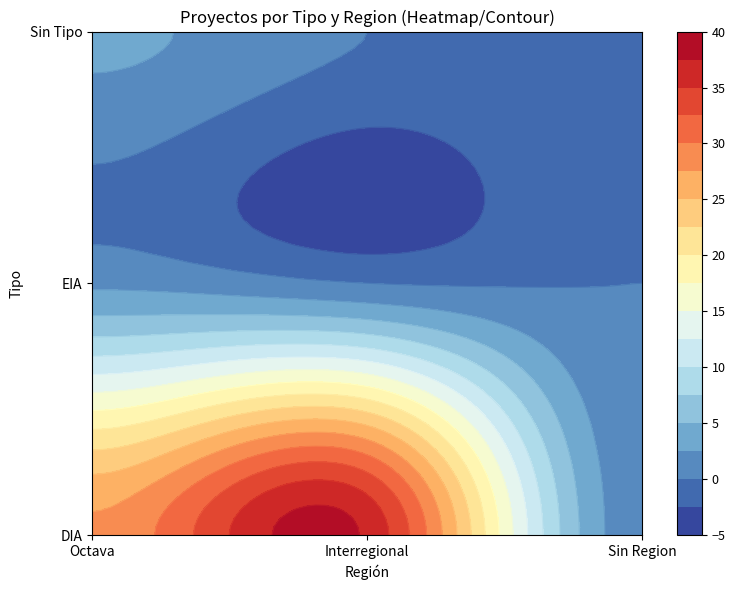

Is the value of DIA at  greater than the value of EIA at Interregional?

Yes